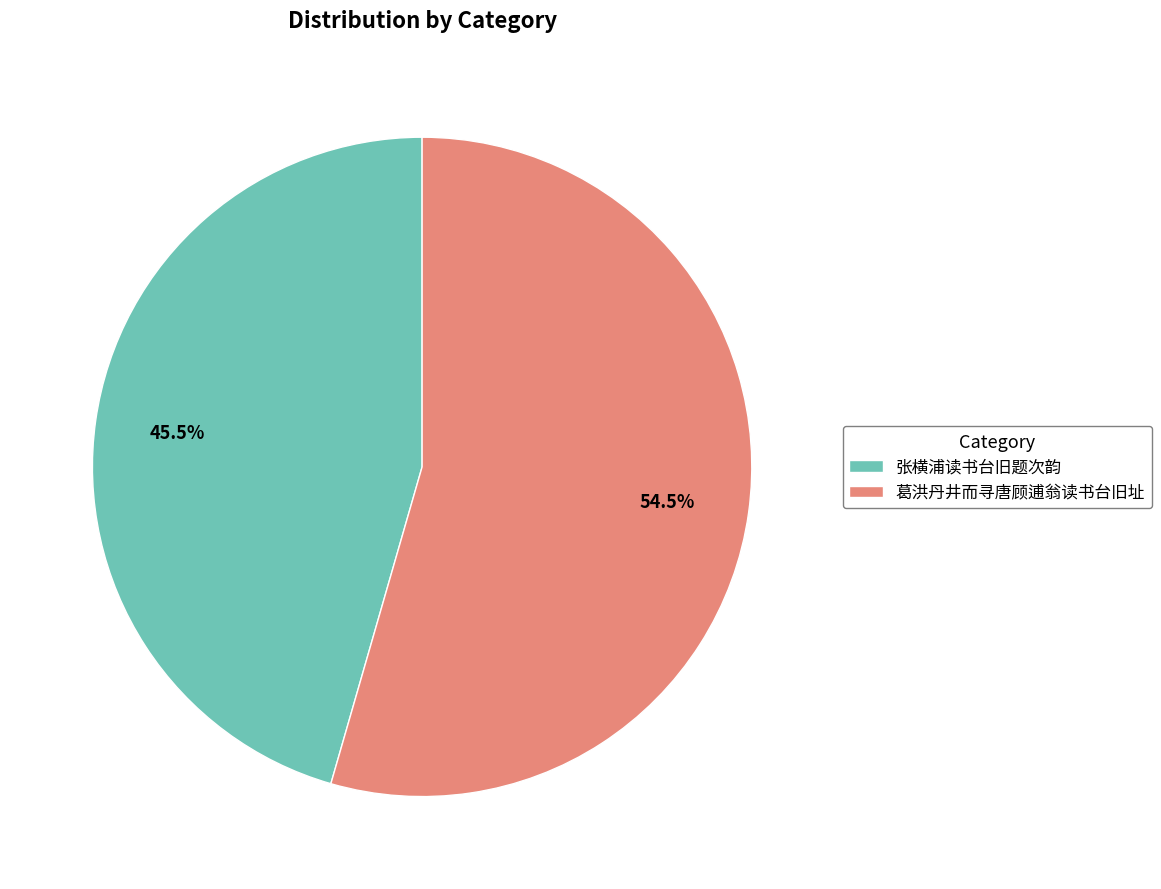

The 张横浦读书台旧题次韵 slice represents 32% of the pie. True or false?

False